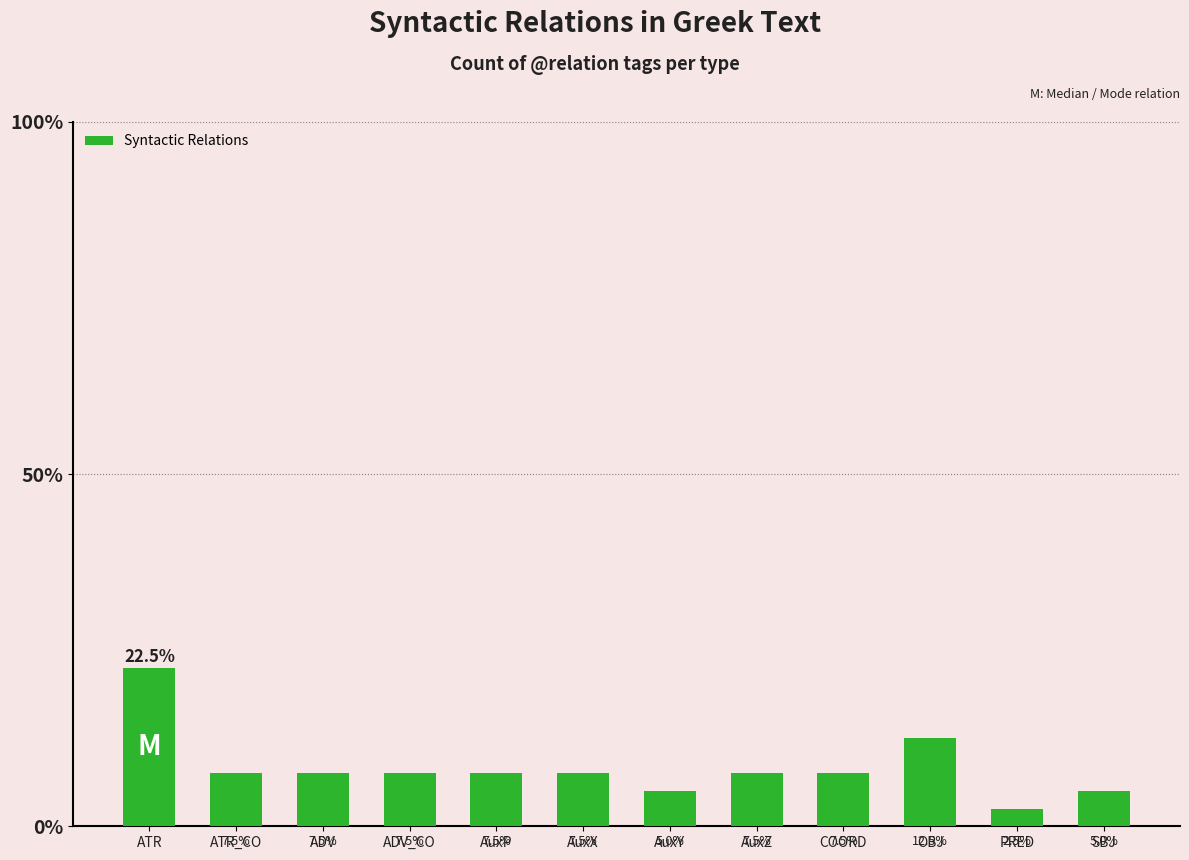

What is the difference between the maximum and minimum values?

20.0